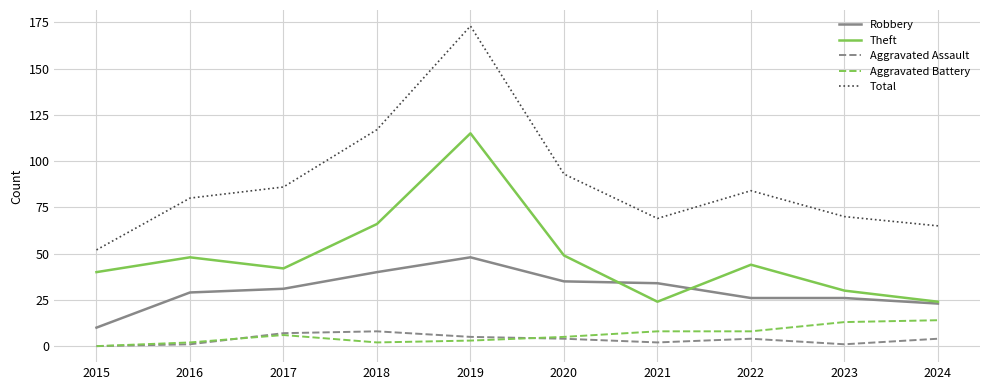

Reading left to right, transcribe all the data shown in this chart.

Robbery: 2015=10	2016=29	2017=31	2018=40	2019=48	2020=35	2021=34	2022=26	2023=26	2024=23
Theft: 2015=40	2016=48	2017=42	2018=66	2019=115	2020=49	2021=24	2022=44	2023=30	2024=24
Aggravated Assault: 2015=0	2016=1	2017=7	2018=8	2019=5	2020=4	2021=2	2022=4	2023=1	2024=4
Aggravated Battery: 2015=0	2016=2	2017=6	2018=2	2019=3	2020=5	2021=8	2022=8	2023=13	2024=14
Total: 2015=52	2016=80	2017=86	2018=117	2019=173	2020=93	2021=69	2022=84	2023=70	2024=65